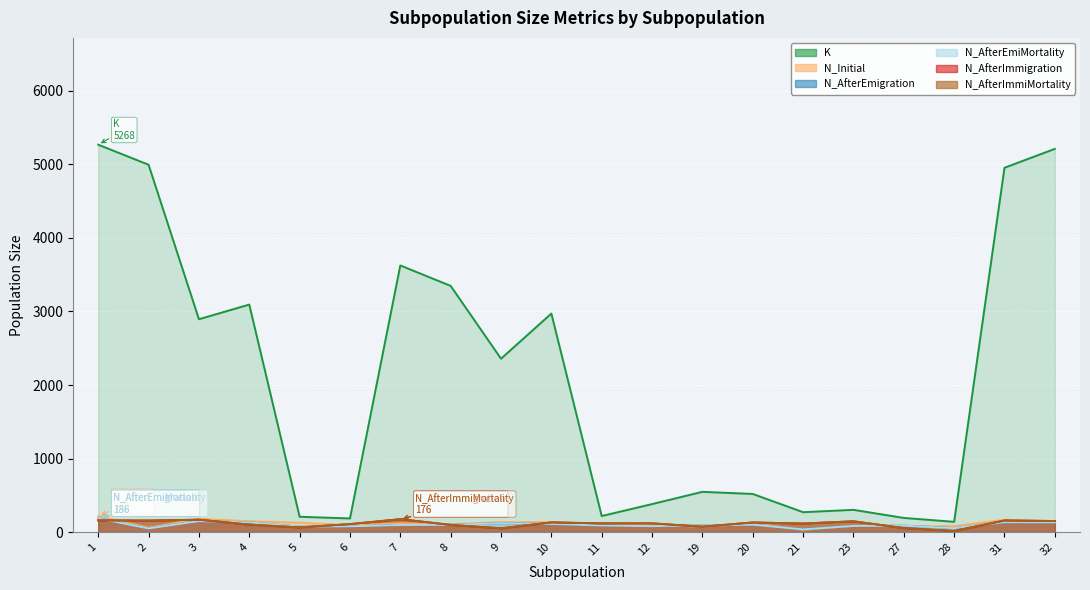

What is the difference between the N_Initial values at 32 and 8?

35